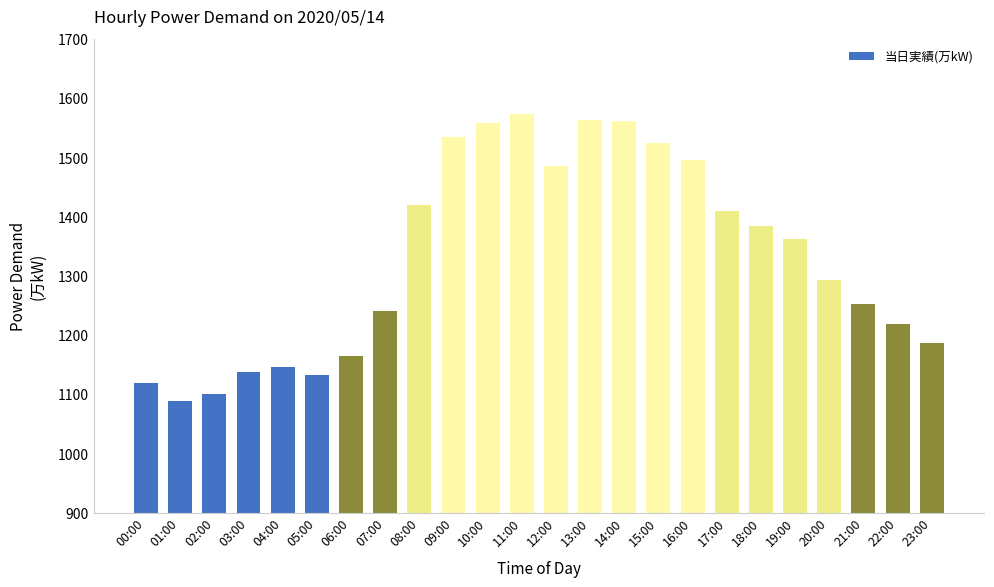

How many categories are shown in the chart?

24